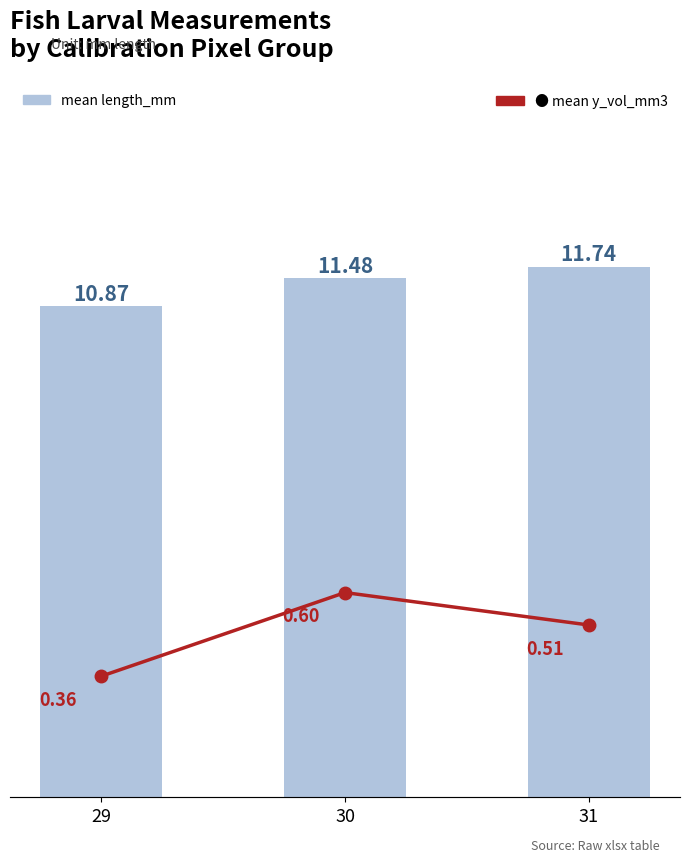

What is the minimum value shown in the chart?

0.4